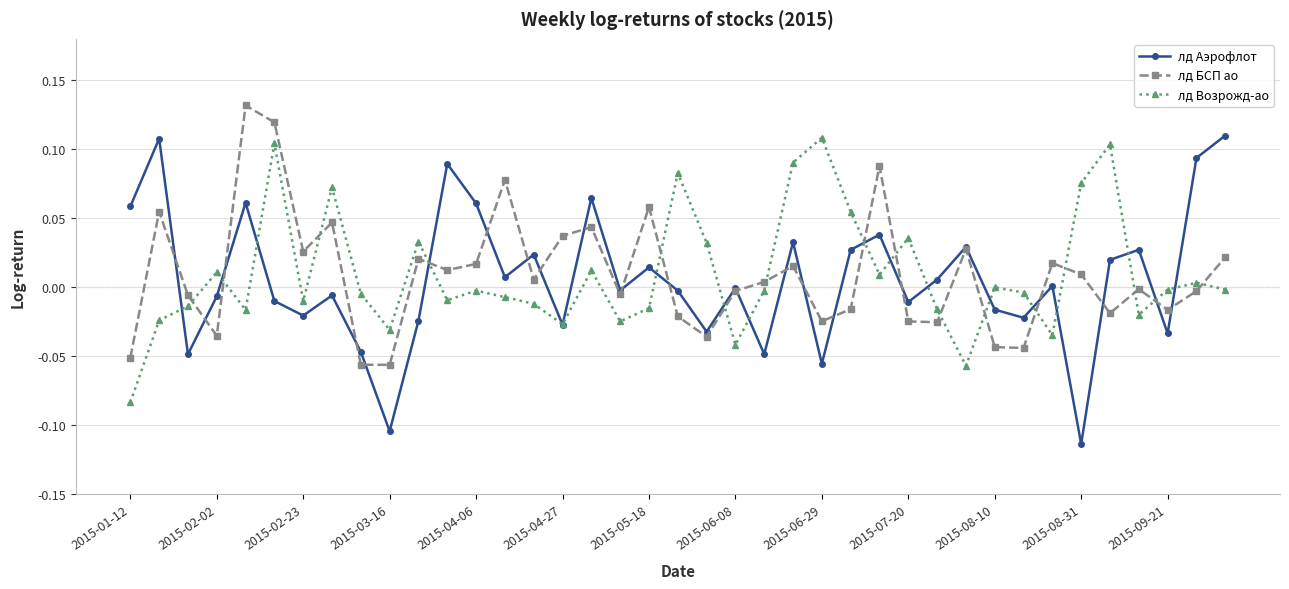

What are all the series names shown in the legend?

лд Аэрофлот, лд БСП ао, лд Возрожд-ао